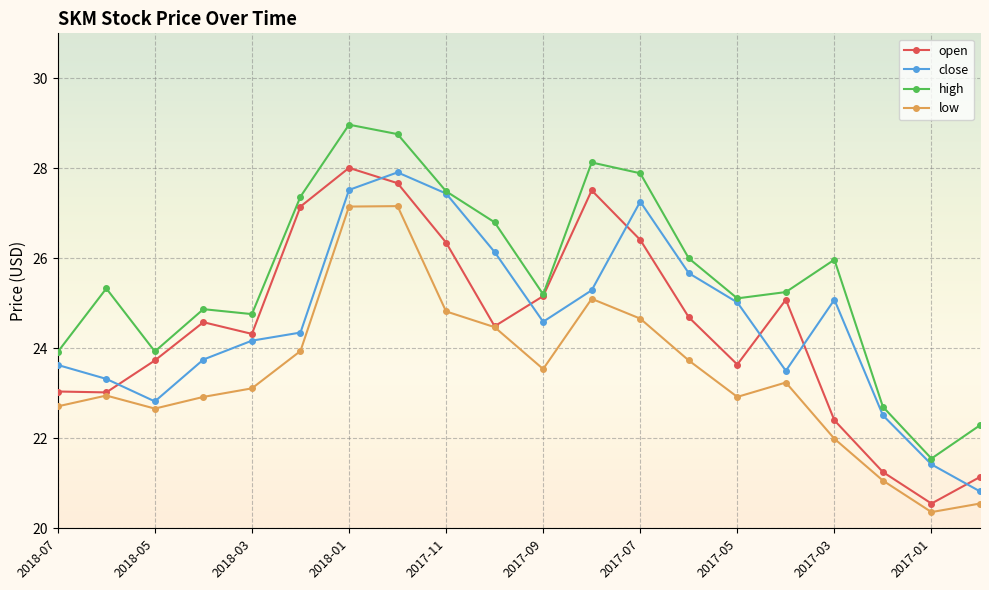

Which series has the largest total across all categories?

high